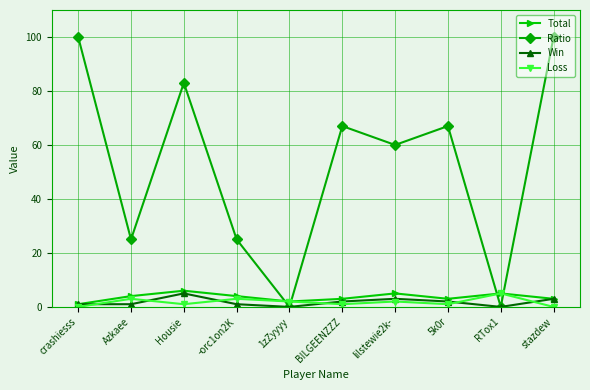

True or false: Total and Ratio cross at least once.

True